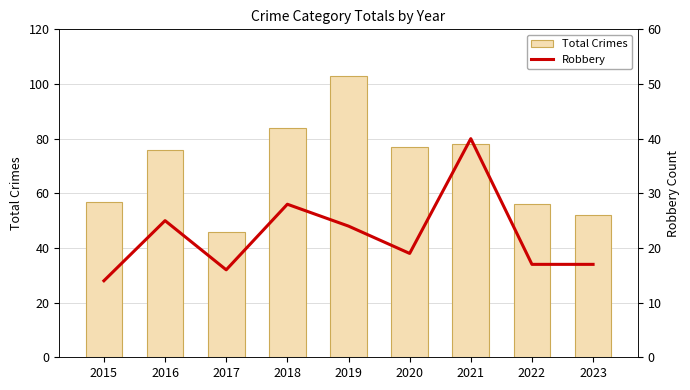

Rank the series by their average value, from highest to lowest.

Total Crimes, Robbery